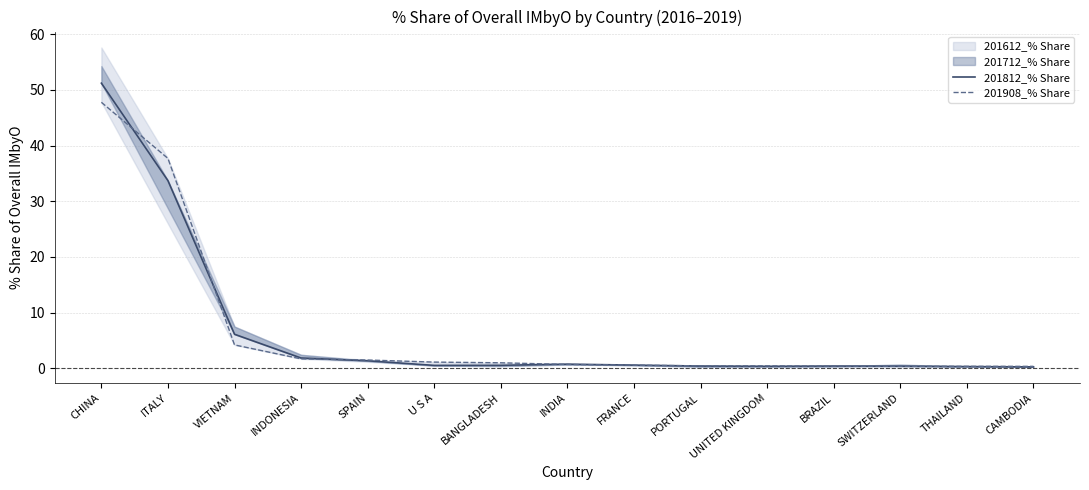

At which label is 201908_% Share closest to 24?

ITALY